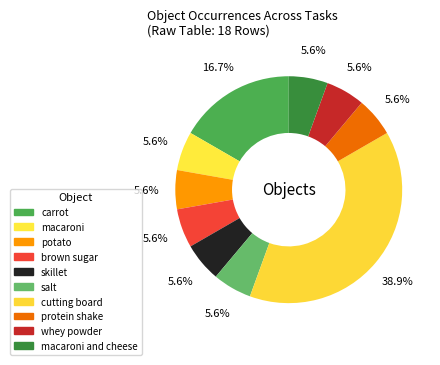

What percentage is the whey powder slice, to the nearest percent?

6%